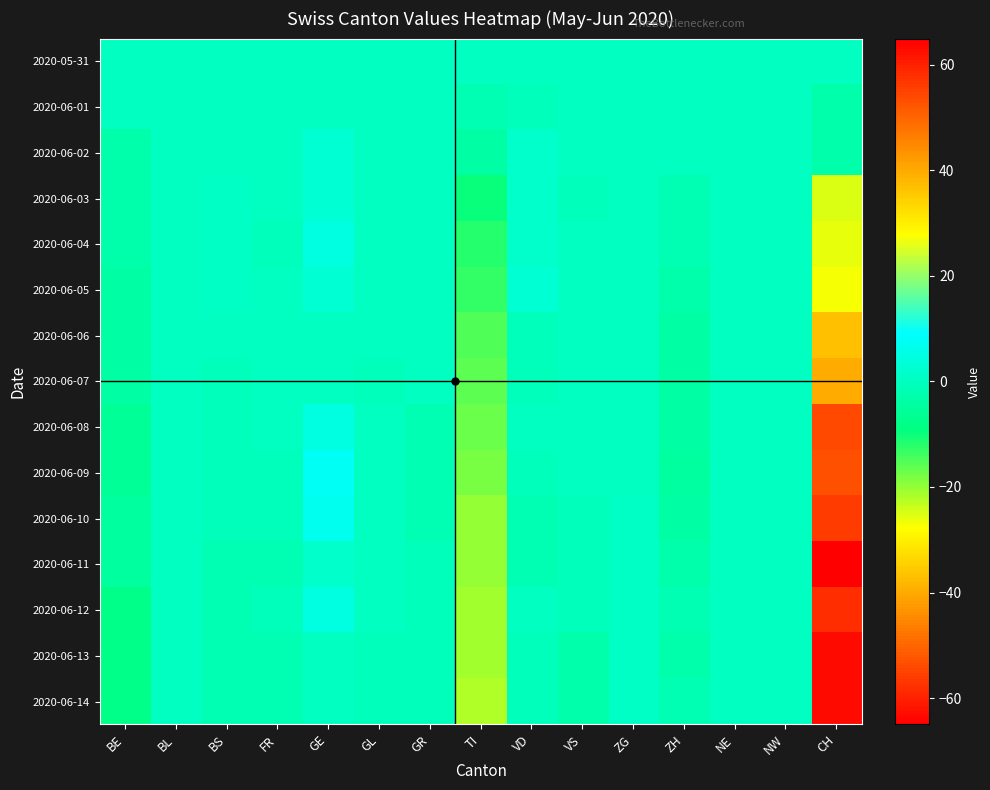

Which series has the widest spread of values?

2020-06-11